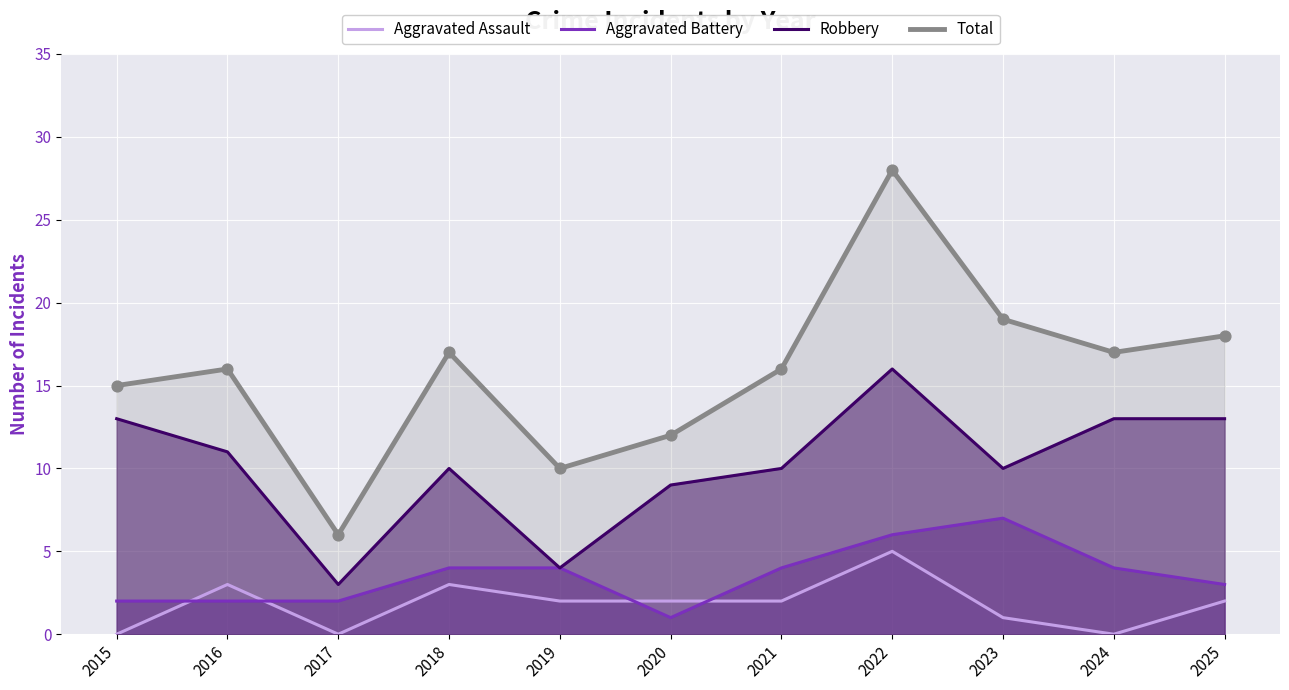

Which series contains the highest Y value?

Total